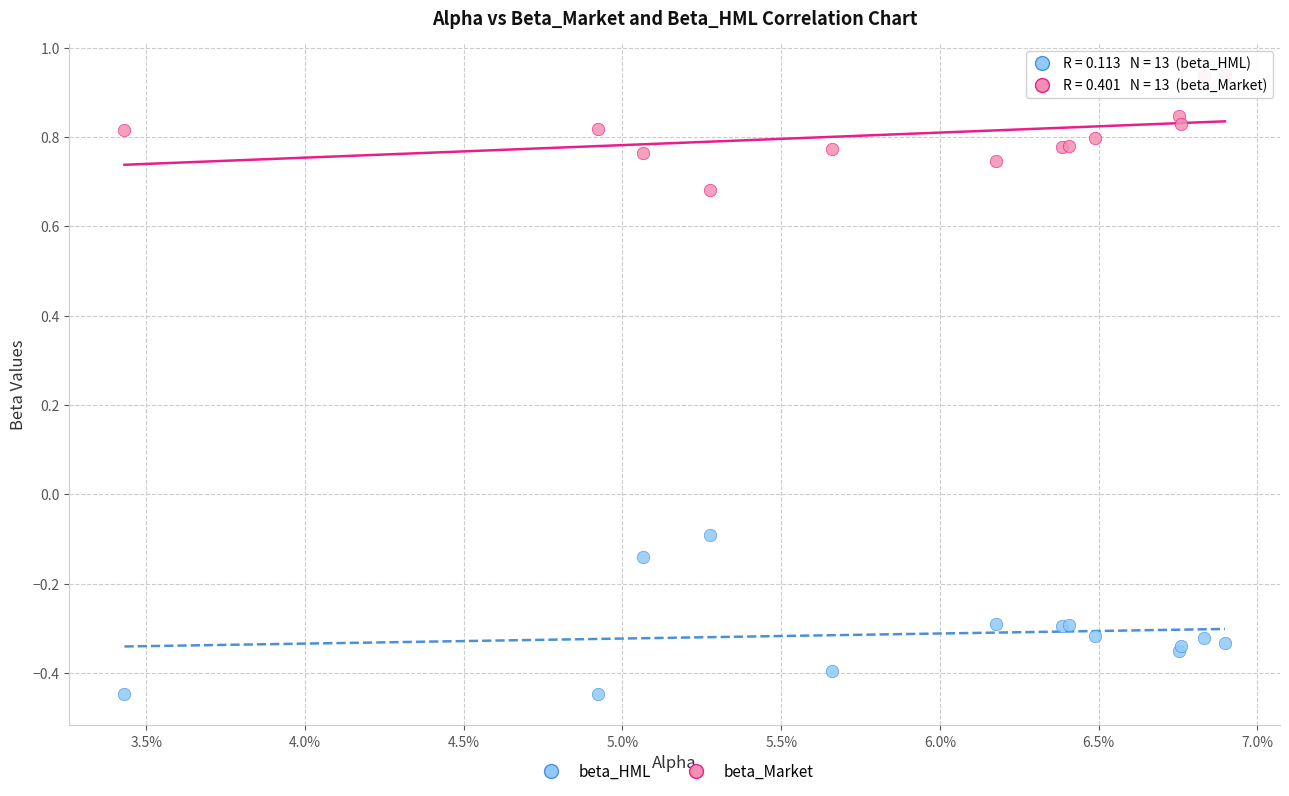

Which series contains the highest Y value?

beta_Market